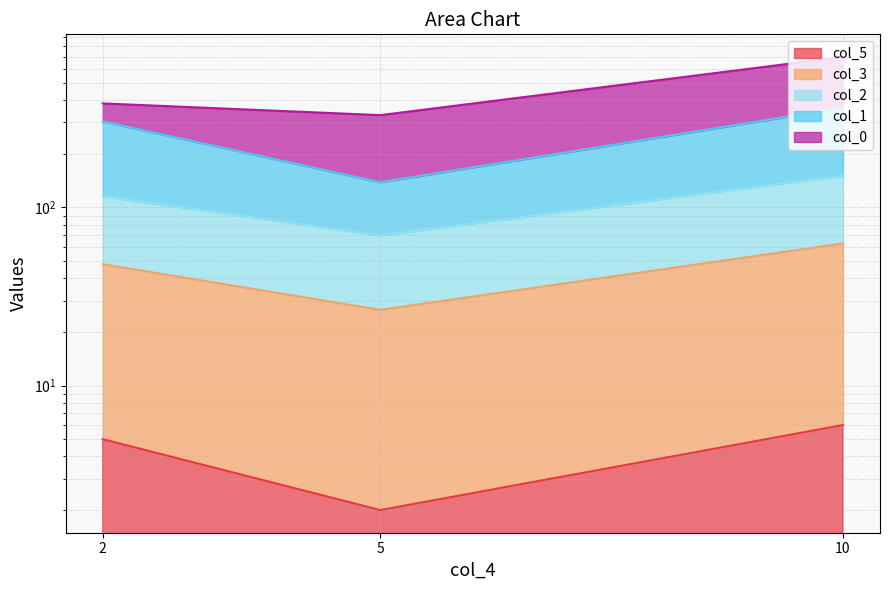

At how many categories does at least one series exceed 6?

3